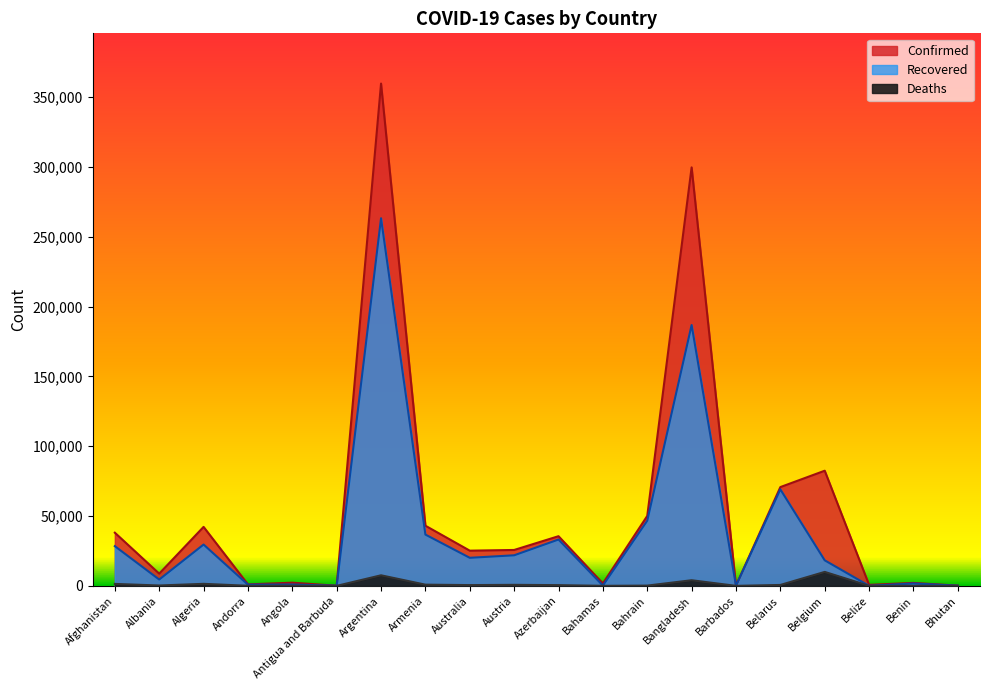

What is the spread (max minus min) of values at Belarus?

70075